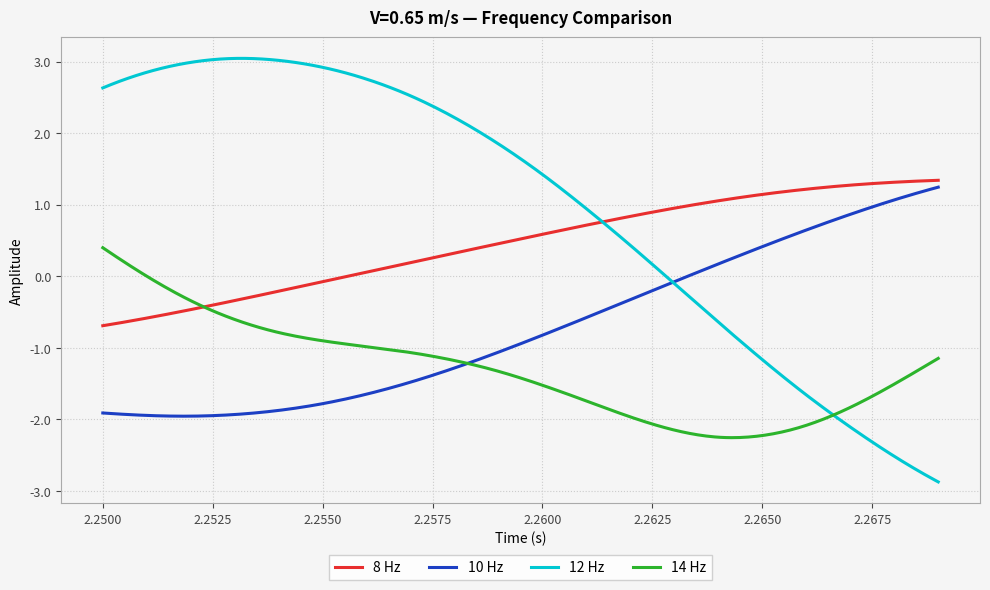

Which series has the largest range (max minus min)?

12 Hz